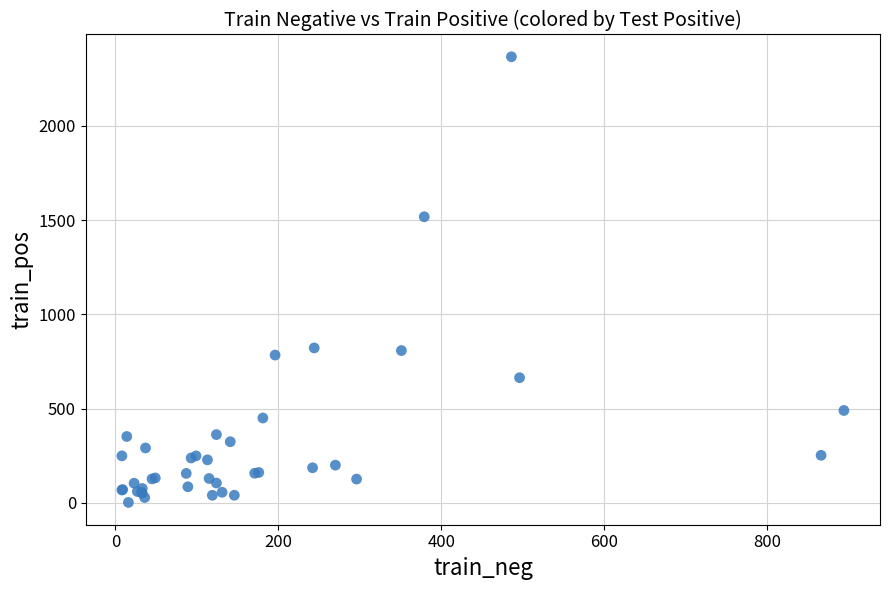

What Y value in the scatter plot is closest to 1184?

1518